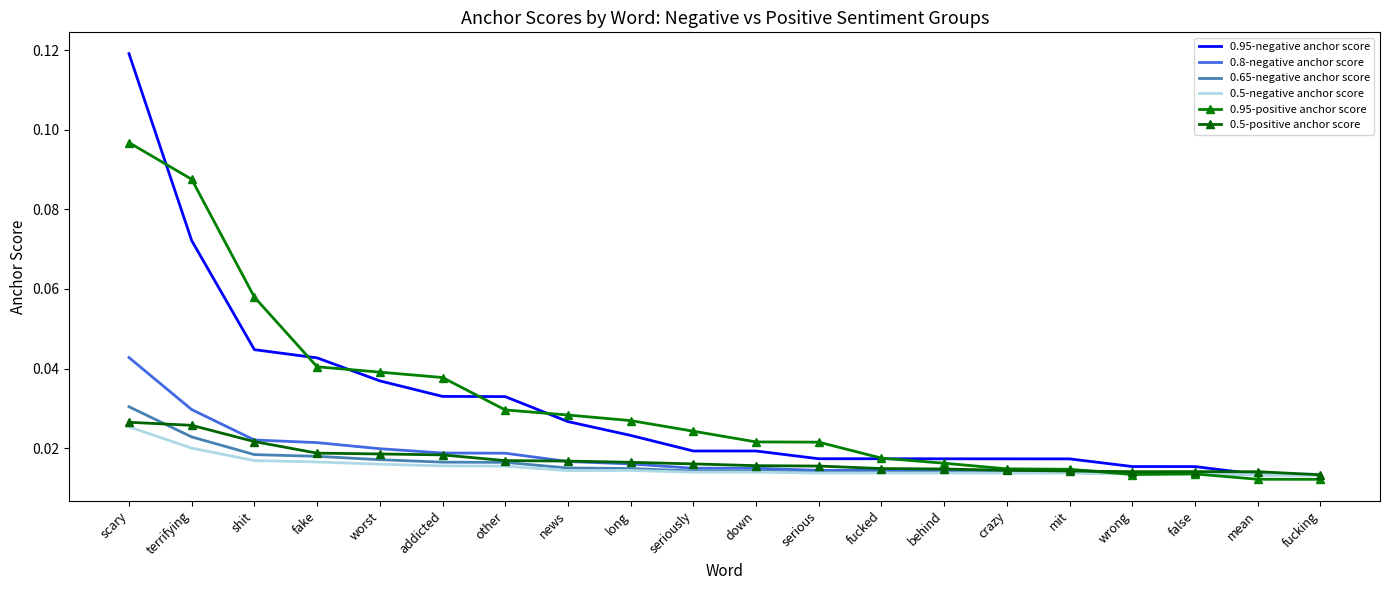

List the series in order of their peak value, highest first.

0.95-negative anchor score, 0.95-positive anchor score, 0.8-negative anchor score, 0.65-negative anchor score, 0.5-positive anchor score, 0.5-negative anchor score